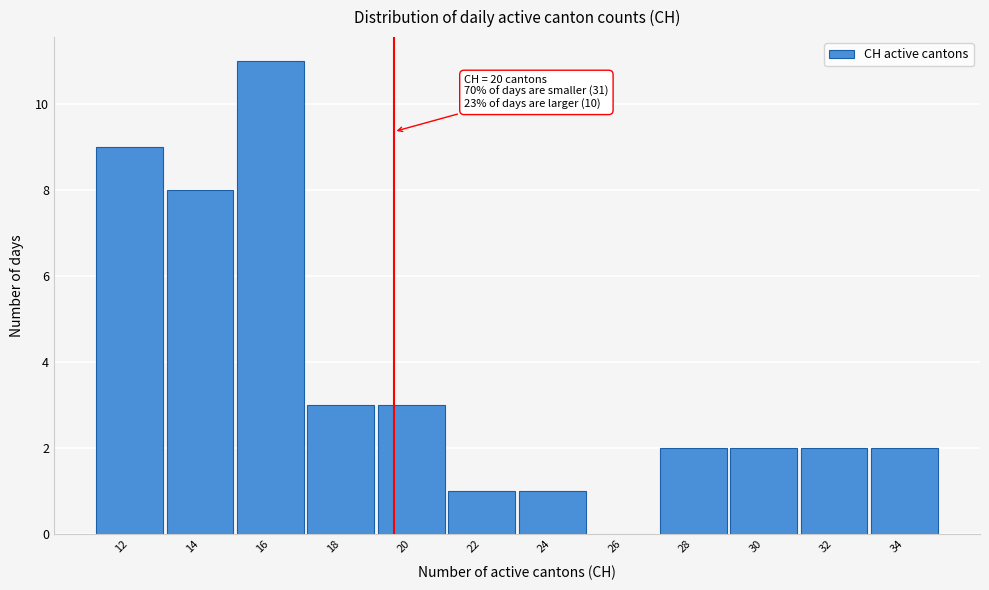

Reading left to right, list all the values displayed in this chart.

12=9	14=8	16=11	18=3	20=3	22=1	24=1	26=0	28=2	30=2	32=2	34=2